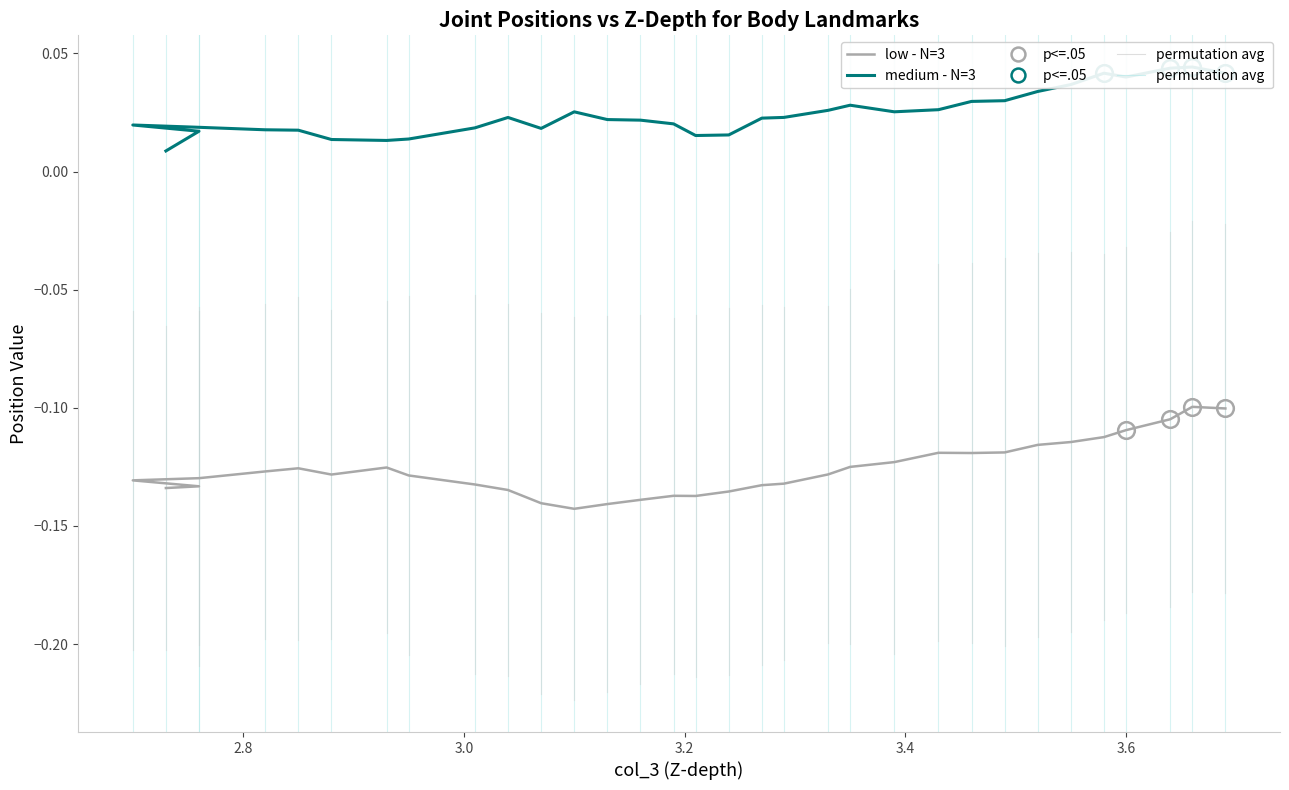

True or false: medium - N=3 and low - N=3 cross at least once.

False